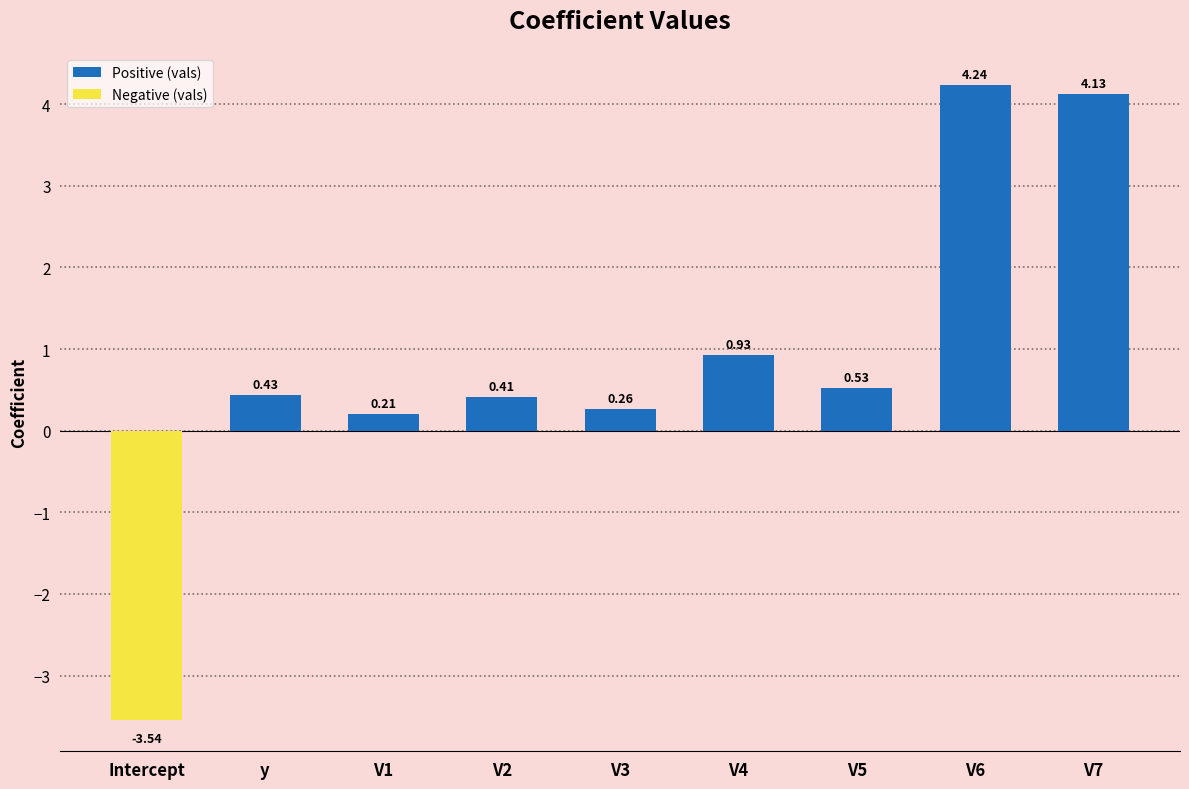

Rank the categories by value from highest to lowest.

V6, V7, V4, V5, y, V2, V3, V1, Intercept